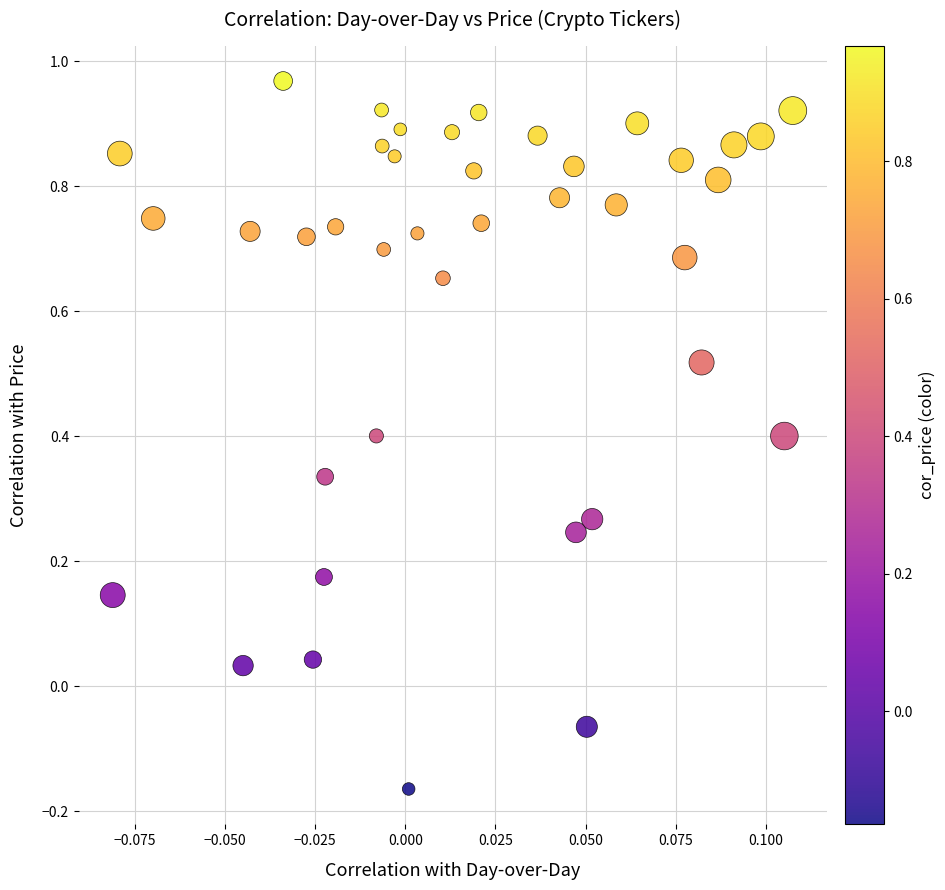

What is the range of Y values (max minus min)?

1.1